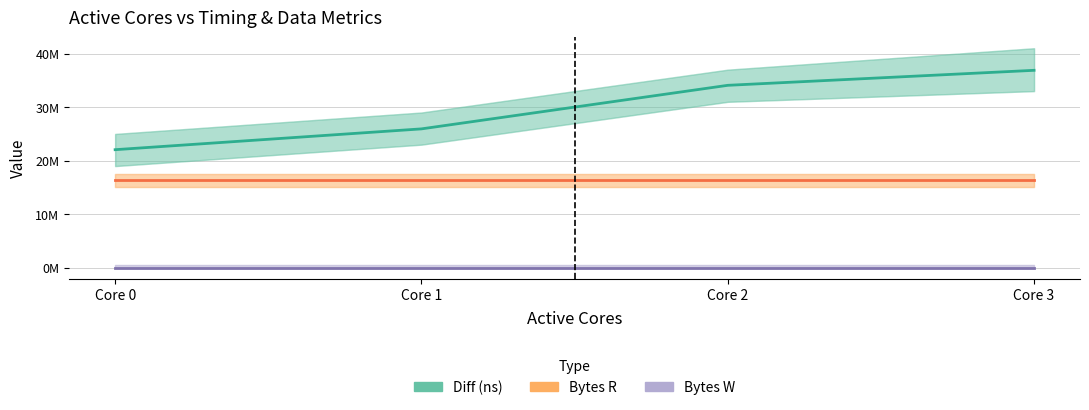

What is the total value across all series at Core 1?

42330382